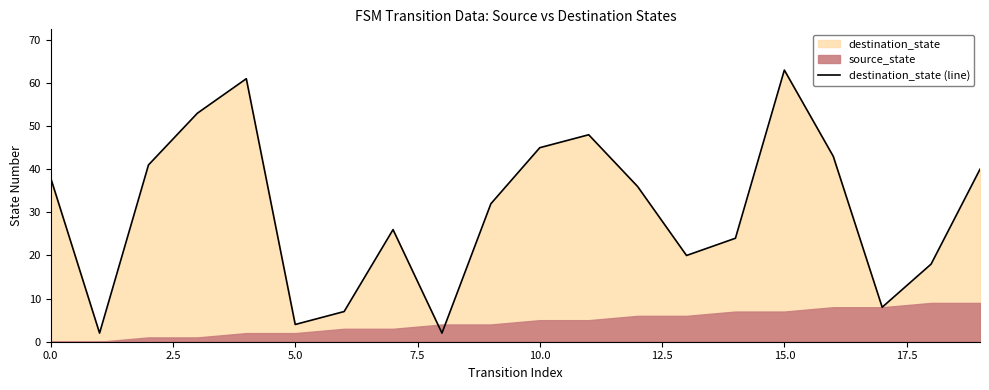

Which label corresponds to the largest value in the chart?

15